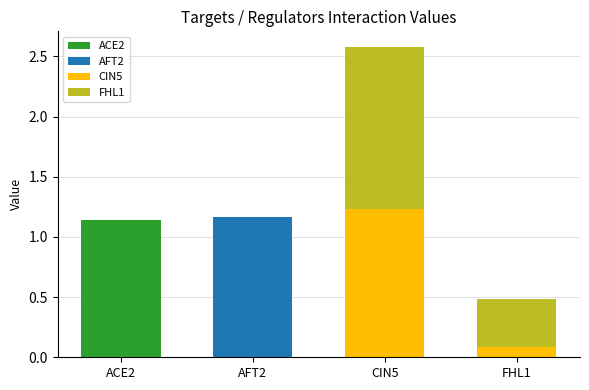

At which category is the sum across all series the highest?

CIN5